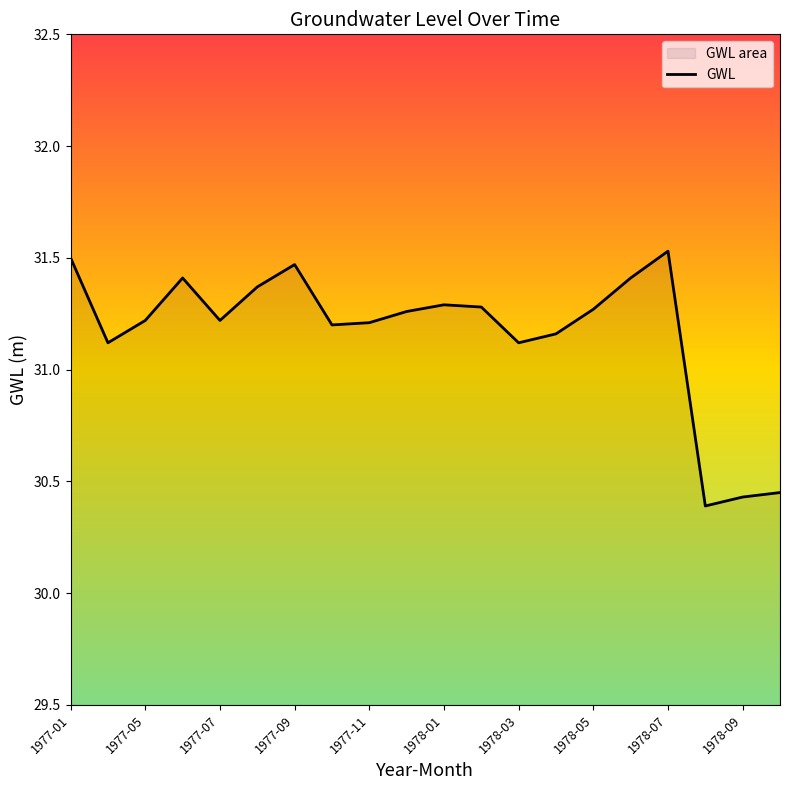

What is the ratio of the value at 1978-03 to the value at 1978-07?

1.0